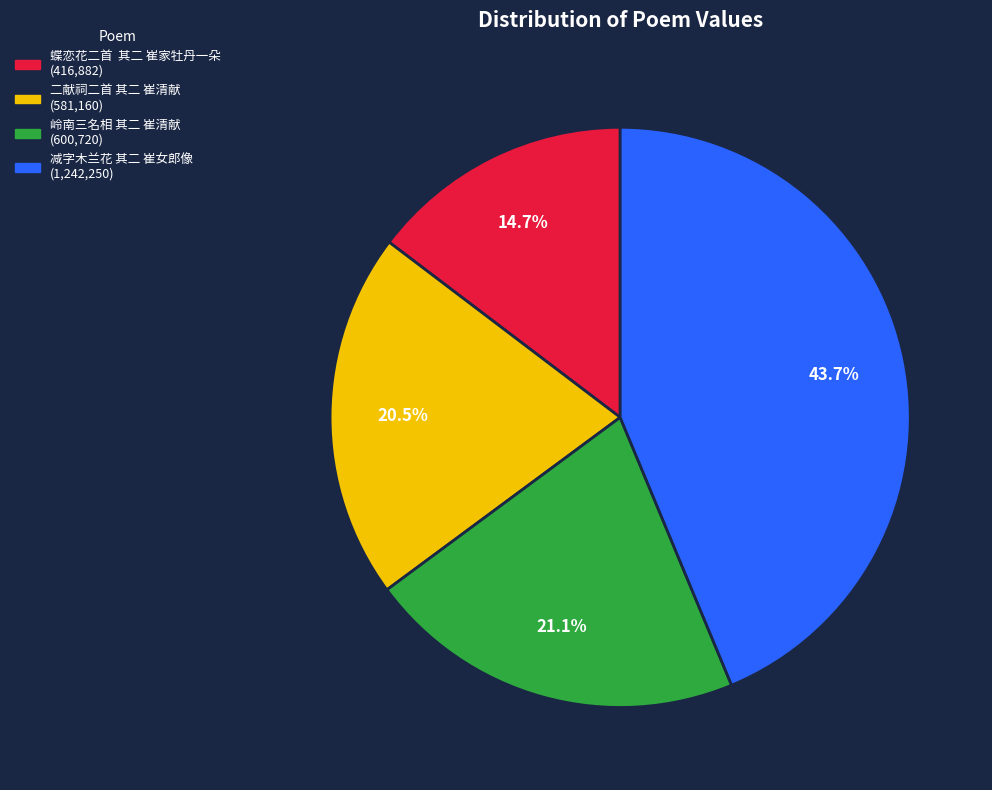

Which category has the smallest portion of the pie?

蝶恋花二首 其二 崔家牡丹一朵